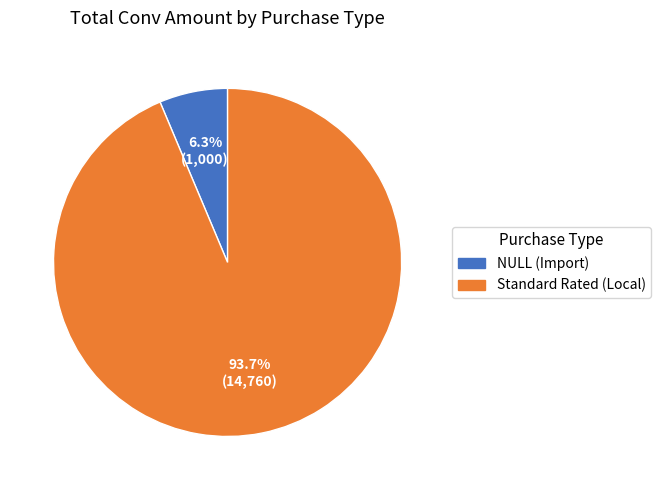

Combined, what portion of the pie is NULL (Import) and Standard Rated (Local)?

100.0%